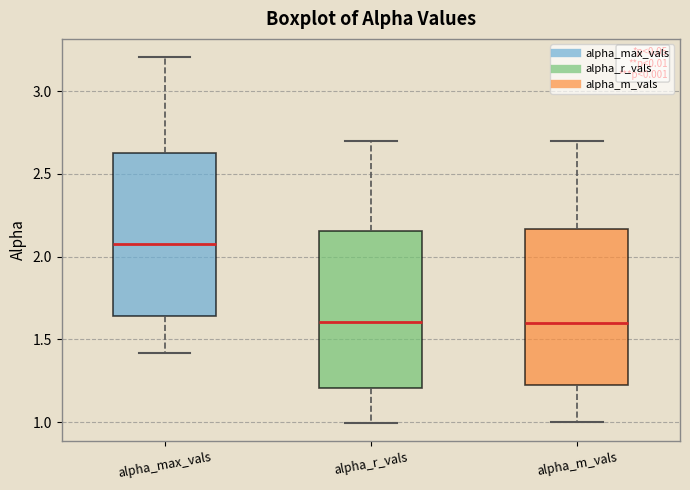

Where does the upper whisker of the box for alpha_m_vals end on the y-axis? The values are not printed on the chart, so give them approximately, as read against the axis.

2.70